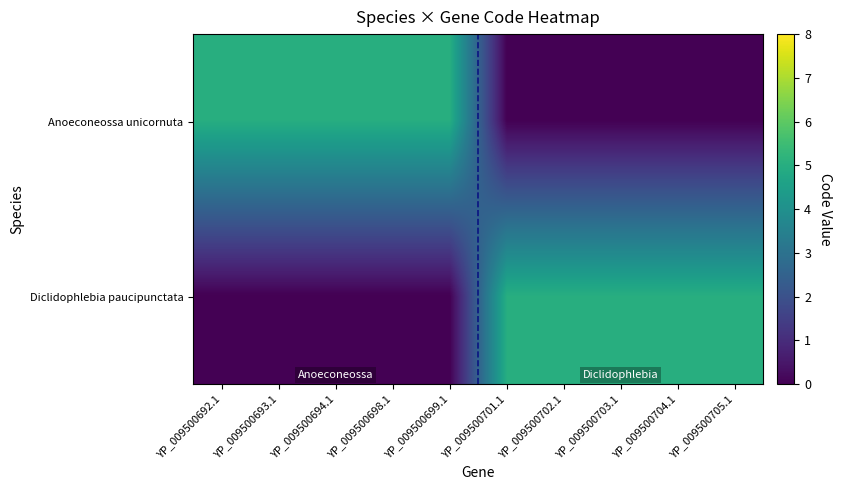

Reading left to right, extract all data points from this chart.

Anoeconeossa unicornuta: YP_009500692.1=5	YP_009500693.1=5	YP_009500694.1=5	YP_009500698.1=5	YP_009500699.1=5	YP_009500701.1=0	YP_009500702.1=0	YP_009500703.1=0	YP_009500704.1=0	YP_009500705.1=0
Diclidophlebia paucipunctata: YP_009500692.1=0	YP_009500693.1=0	YP_009500694.1=0	YP_009500698.1=0	YP_009500699.1=0	YP_009500701.1=5	YP_009500702.1=5	YP_009500703.1=5	YP_009500704.1=5	YP_009500705.1=5